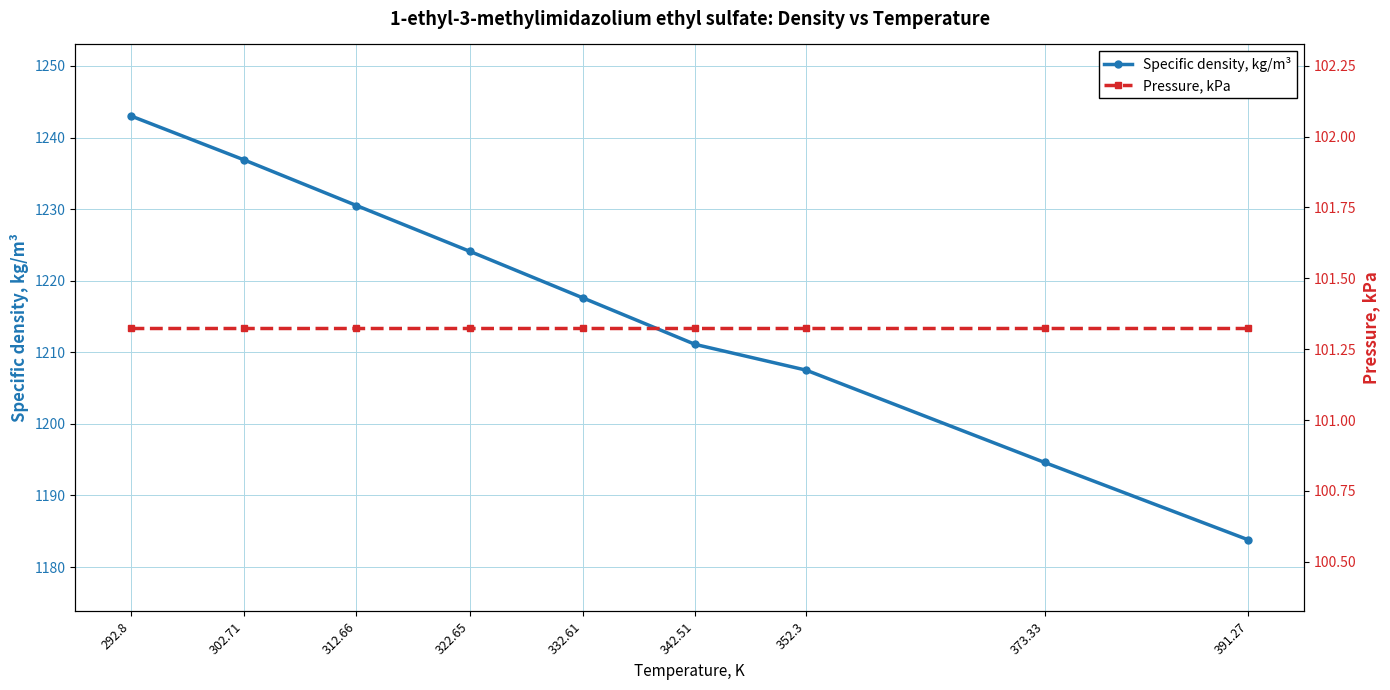

What is the minimum value shown in the chart?

101.3